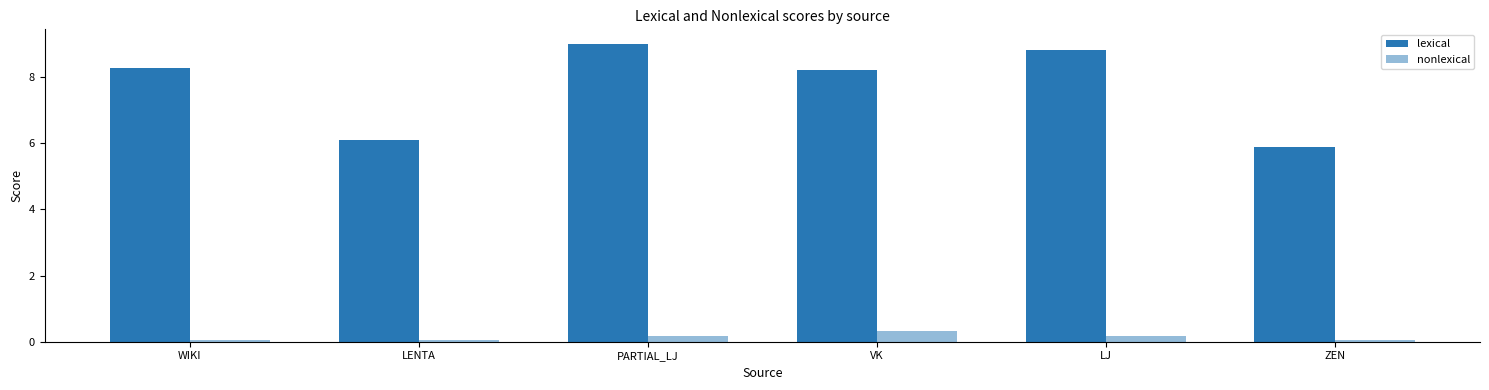

Which series has the largest total across all categories?

lexical